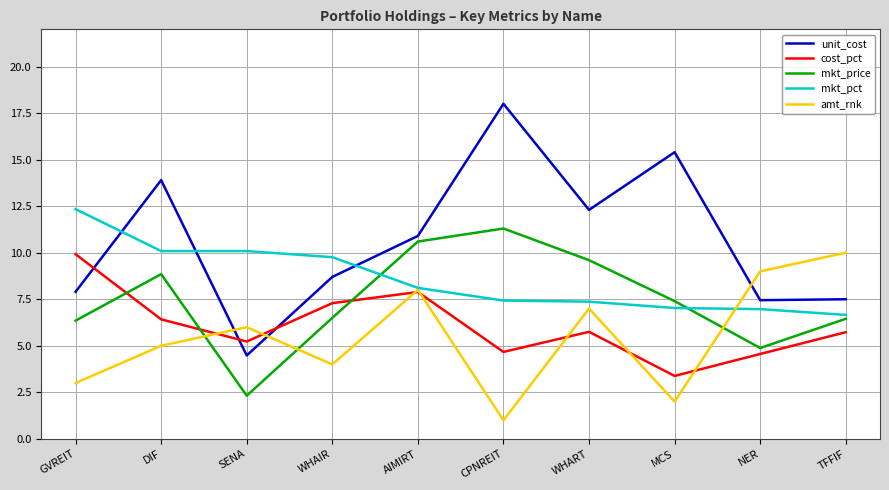

What is the greatest value displayed?

18.0